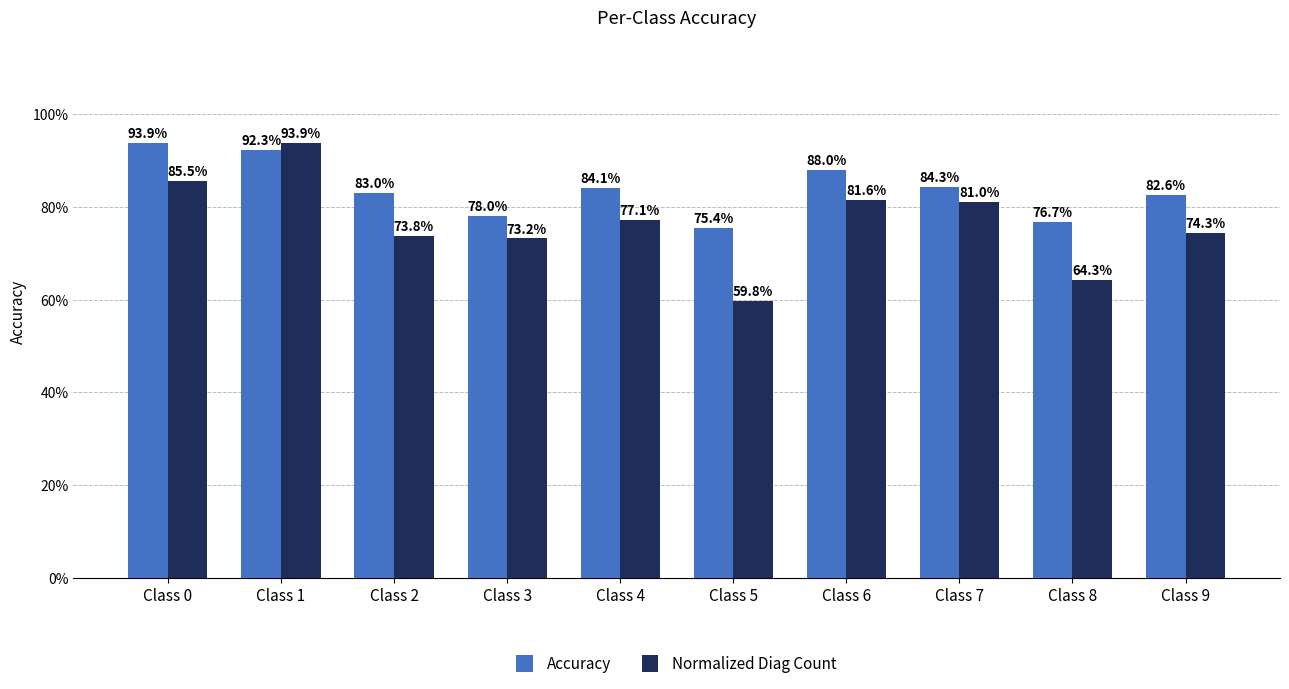

What is the sum of all Normalized Diag Count values?

7.6